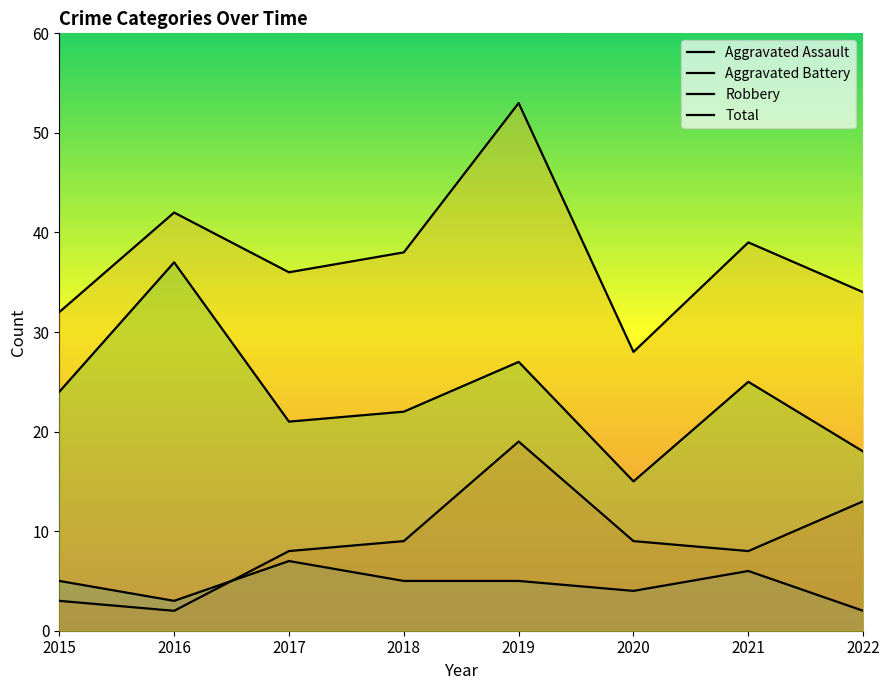

What is the total value across all series at 2015?

64